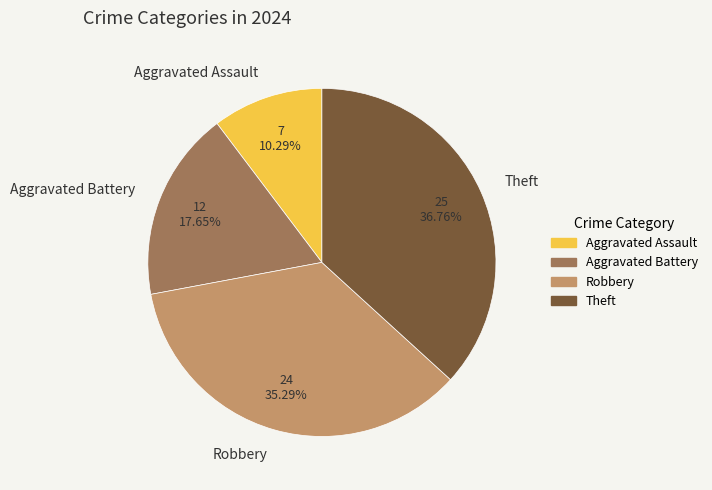

To the nearest percent, what is the difference between the Robbery and Aggravated Battery slice percentages?

18%